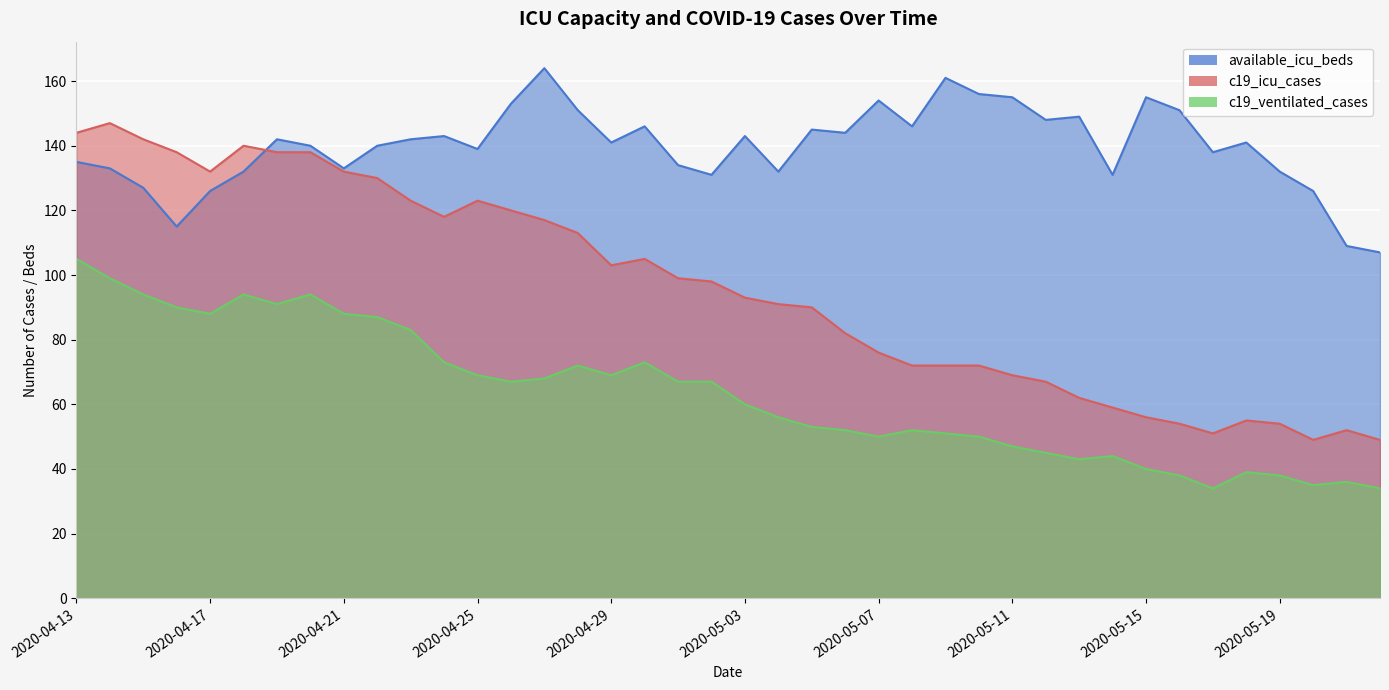

Which category has the highest value across all series?

2020-04-27